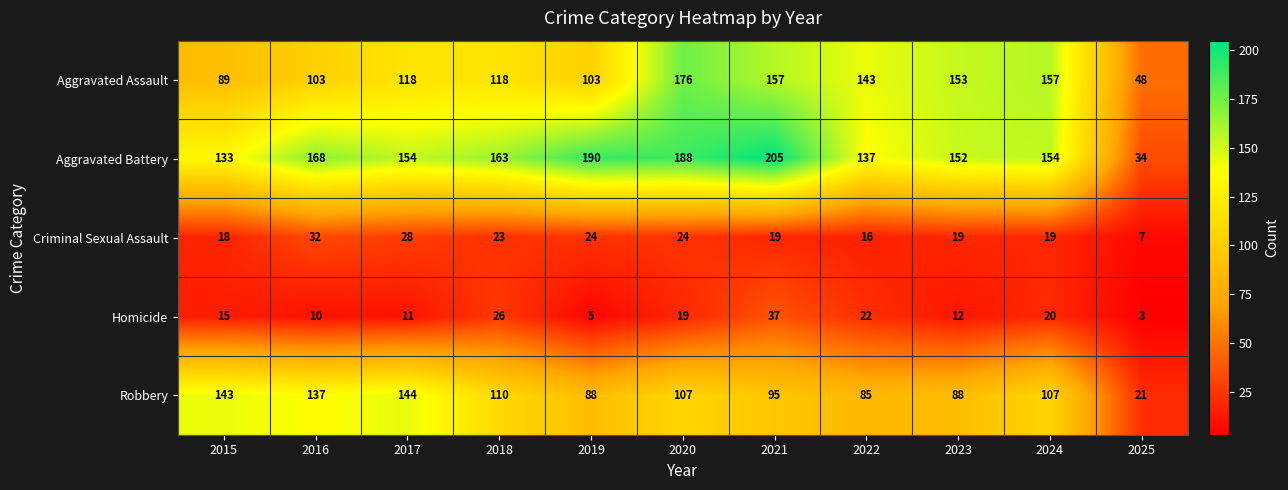

The value of Homicide at 2018 is 38. True or false?

False